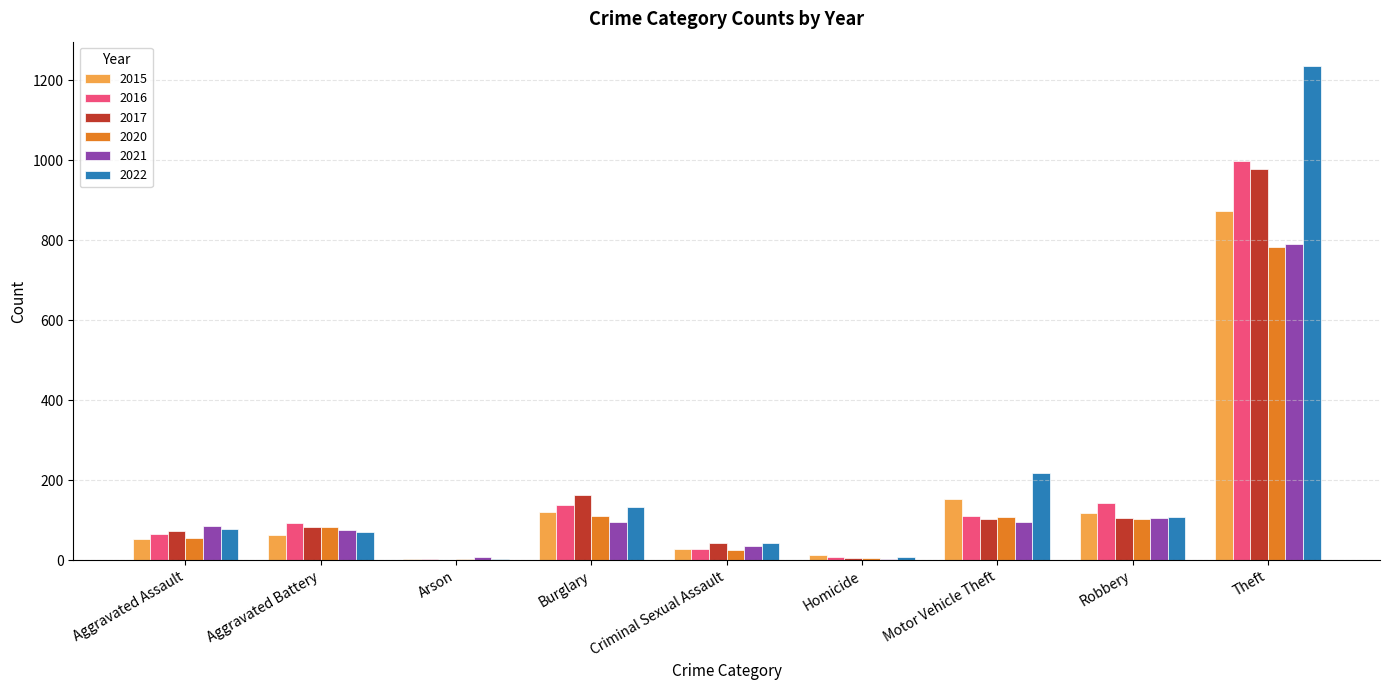

What is the maximum value for 2015?

874